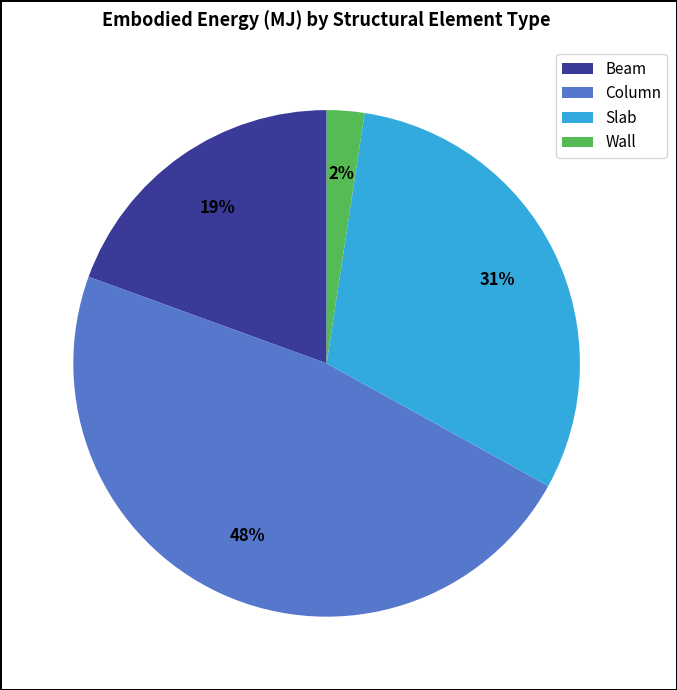

Is it true that Beam is 30% of the pie?

False